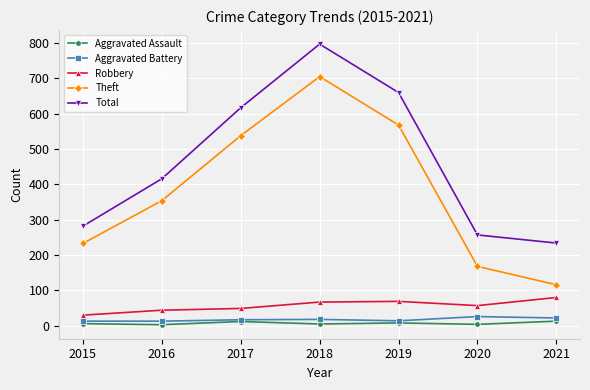

At how many categories does at least one series exceed 207?

7